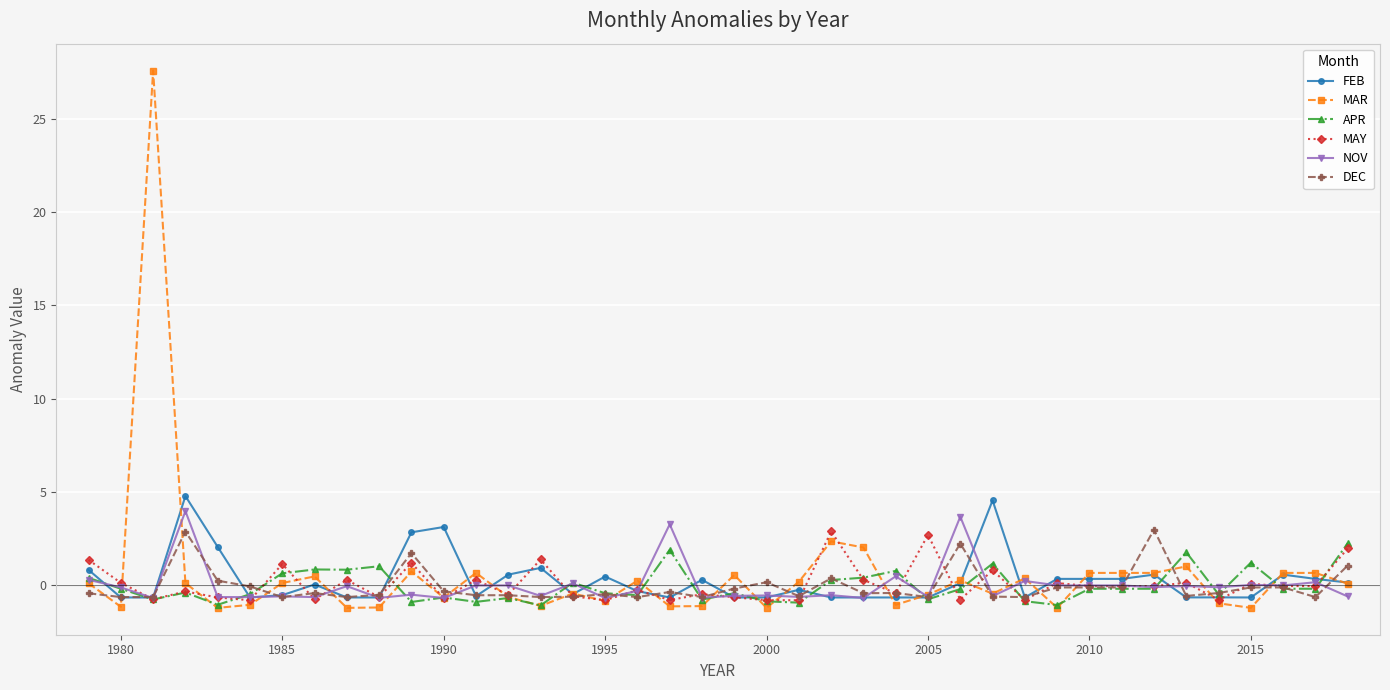

What is the sum of all DEC values?

-3.8